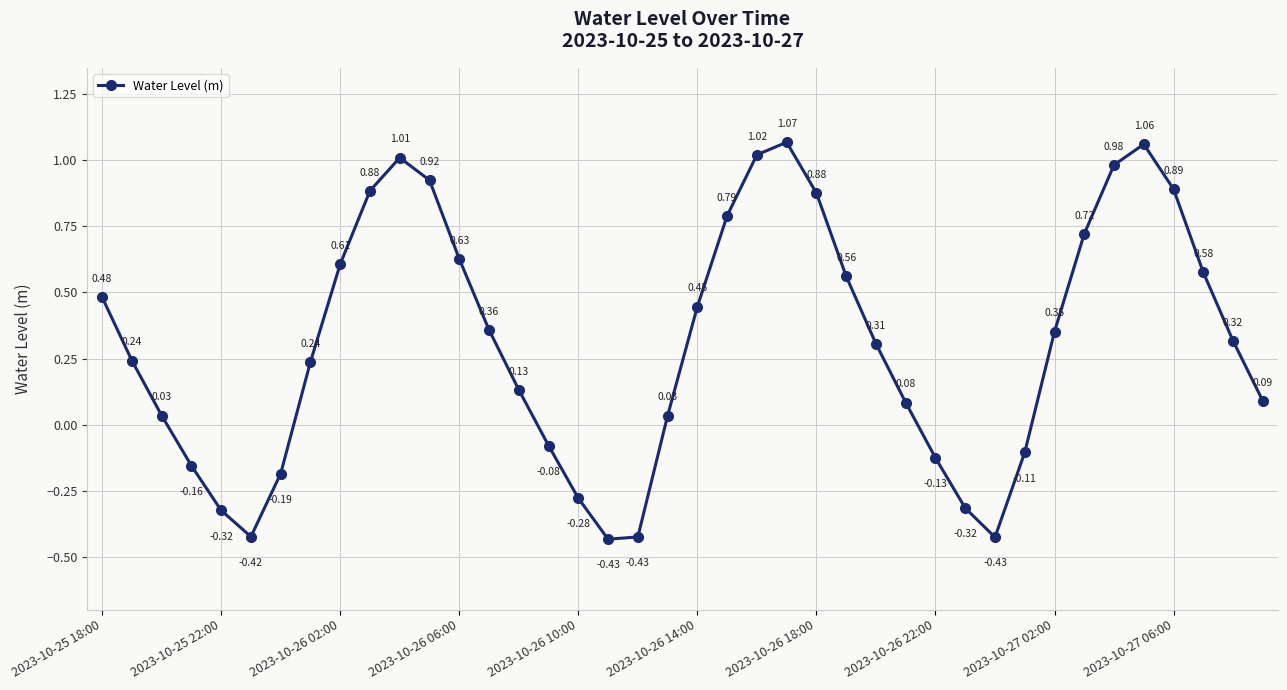

How many series are shown in this chart?

1